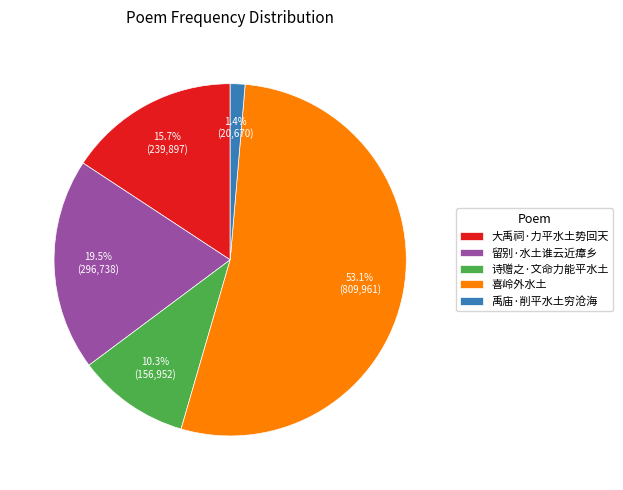

Which has a higher value, 禹庙·削平水土穷沧海 or 诗赠之·文命力能平水土?

诗赠之·文命力能平水土